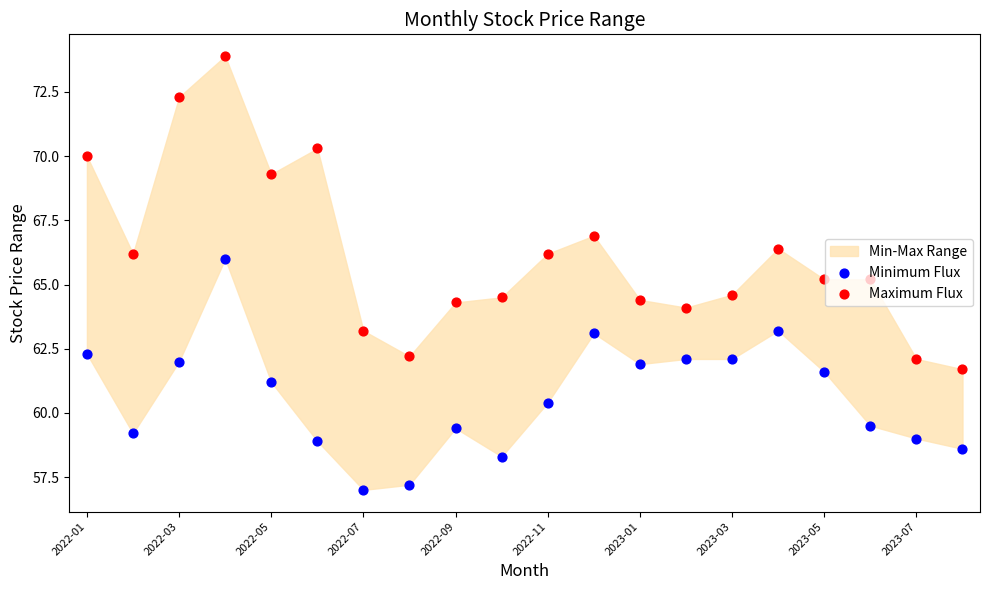

At how many categories does at least one series exceed 71?

2